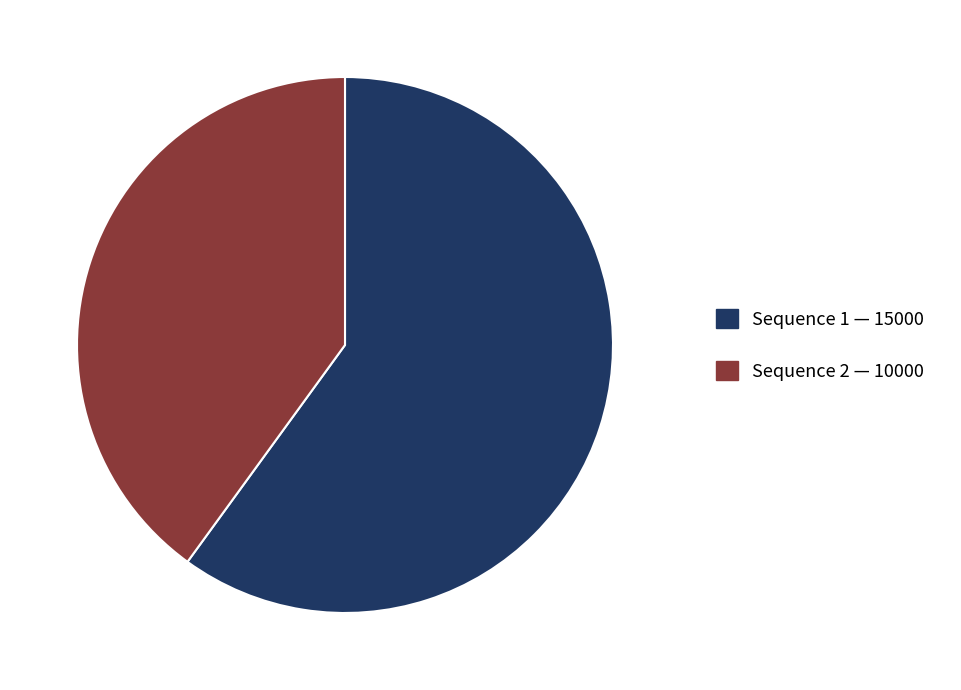

Is there any slice that represents more than half of the pie?

Yes